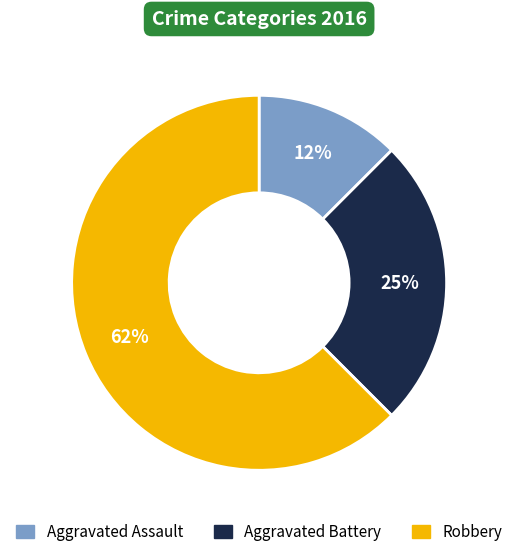

Which has a higher value, Aggravated Assault or Aggravated Battery?

Aggravated Battery